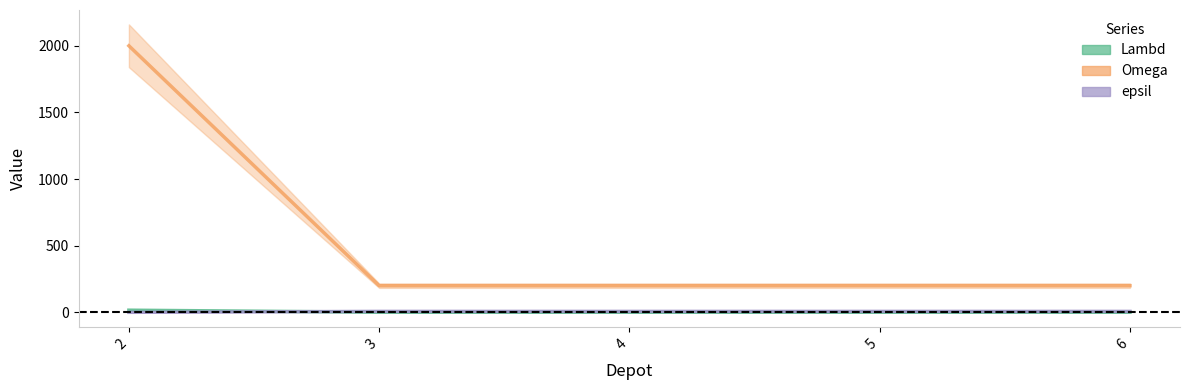

Is it true that epsil equals 7 at 6?

True